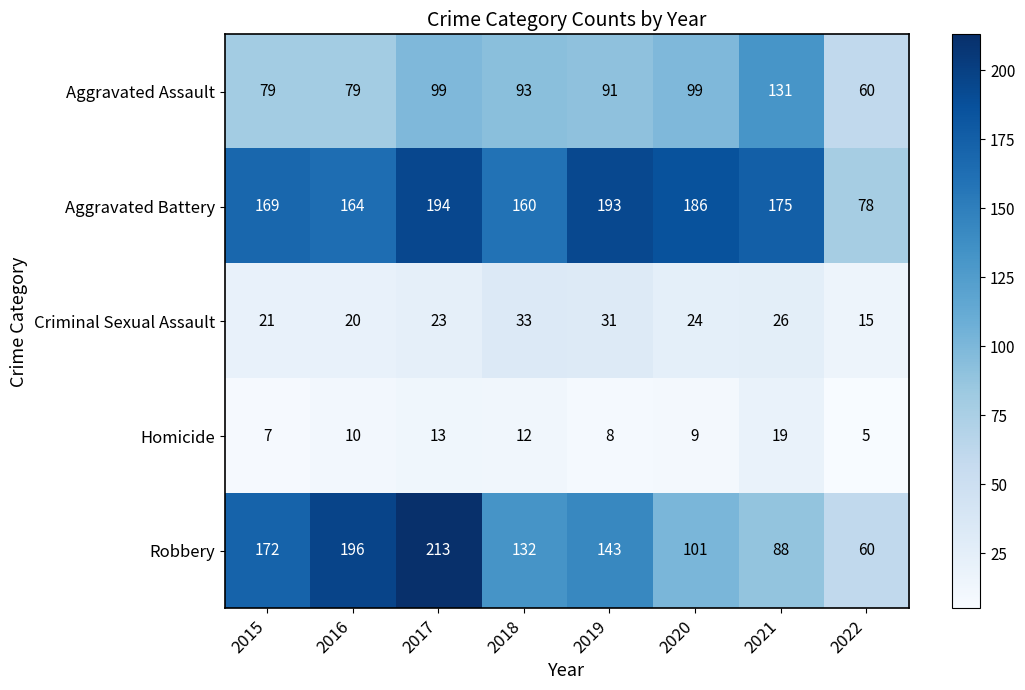

Is the value of Robbery at 2015 greater than the value of Aggravated Assault at 2015?

Yes